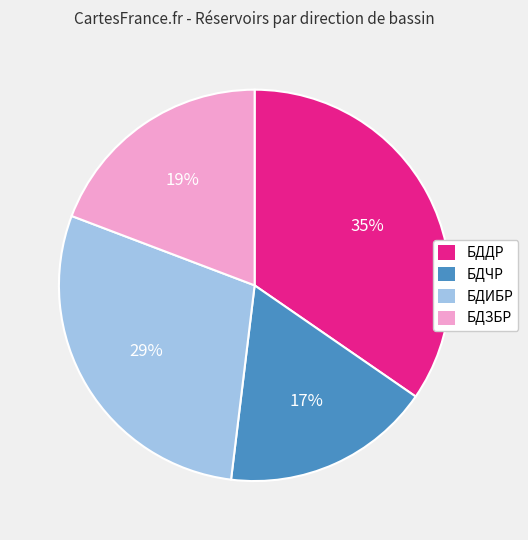

The БДИБР slice represents 29% of the pie. True or false?

True